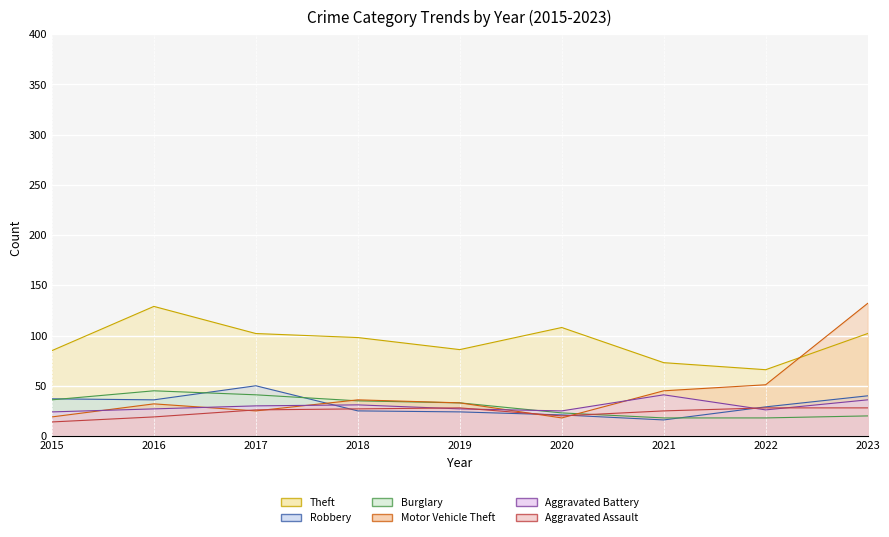

What is the difference between the highest and lowest values at 2015?

71